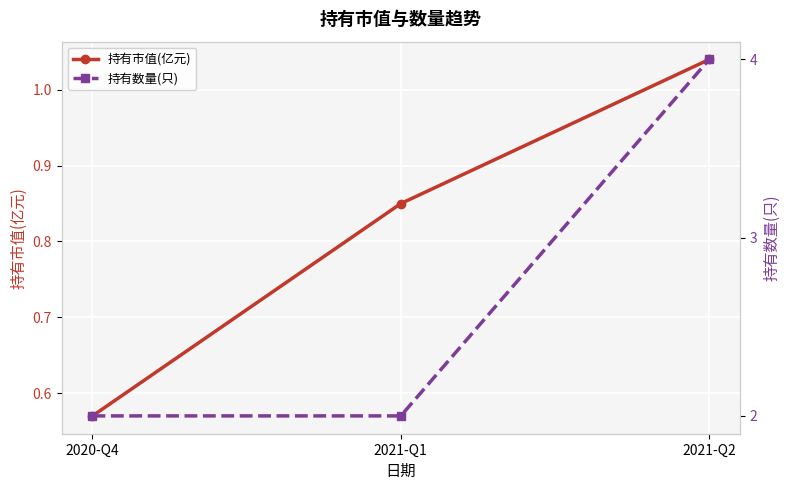

What is the maximum value for 持有市值(亿元)?

1.0